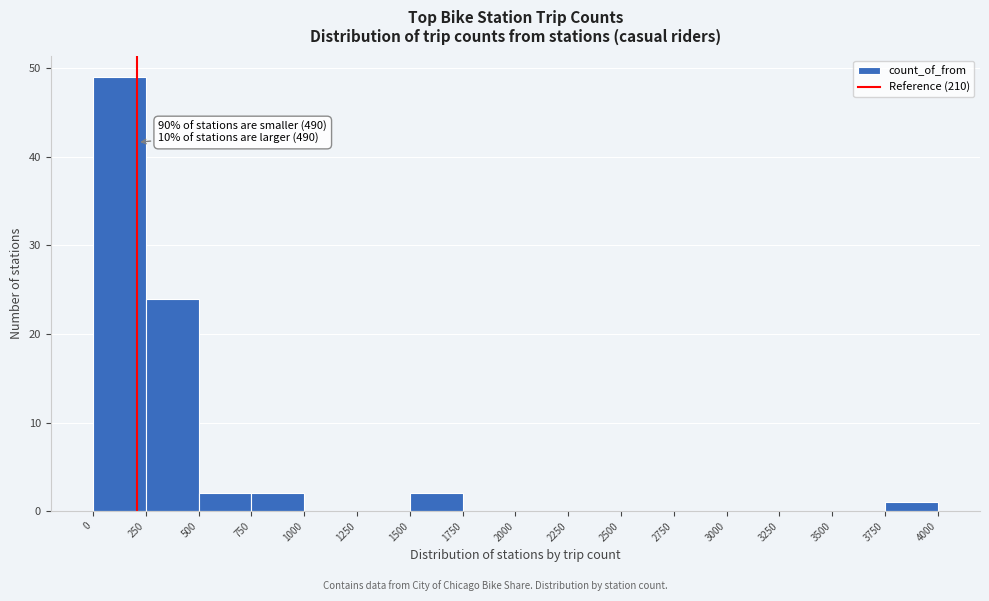

Which range on the x-axis has the tallest bar?

0 to 250